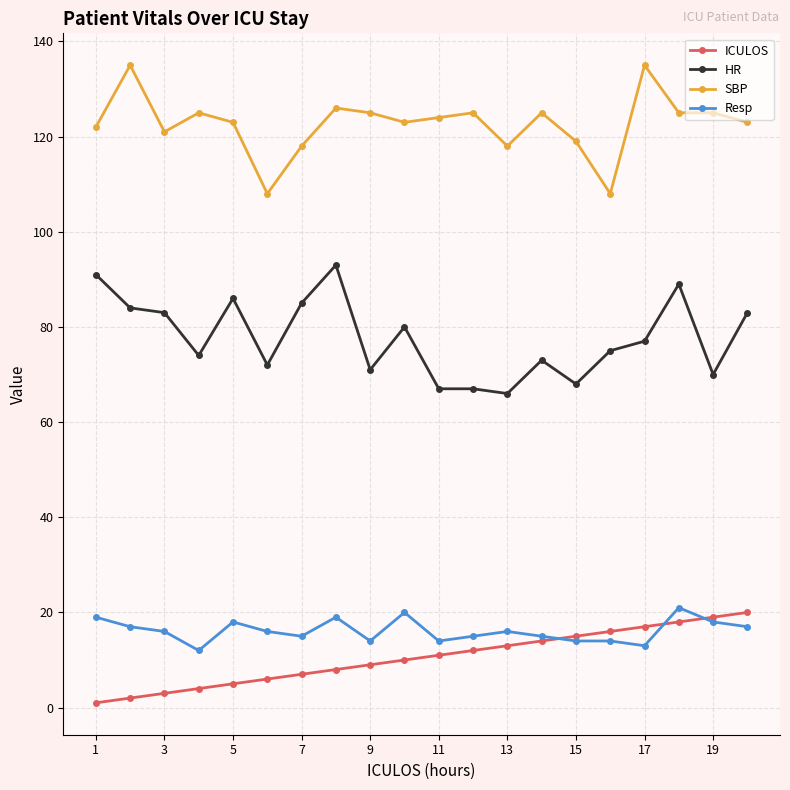

True or false: SBP has more than 2 points higher than both neighbors.

True